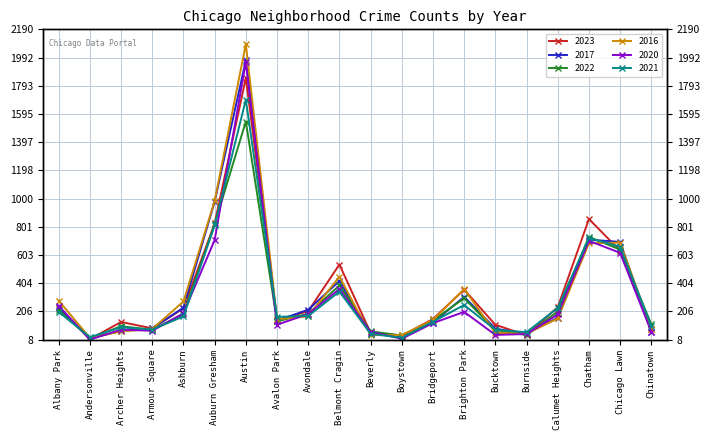

What is the label of the 3rd point from the right?

Chatham